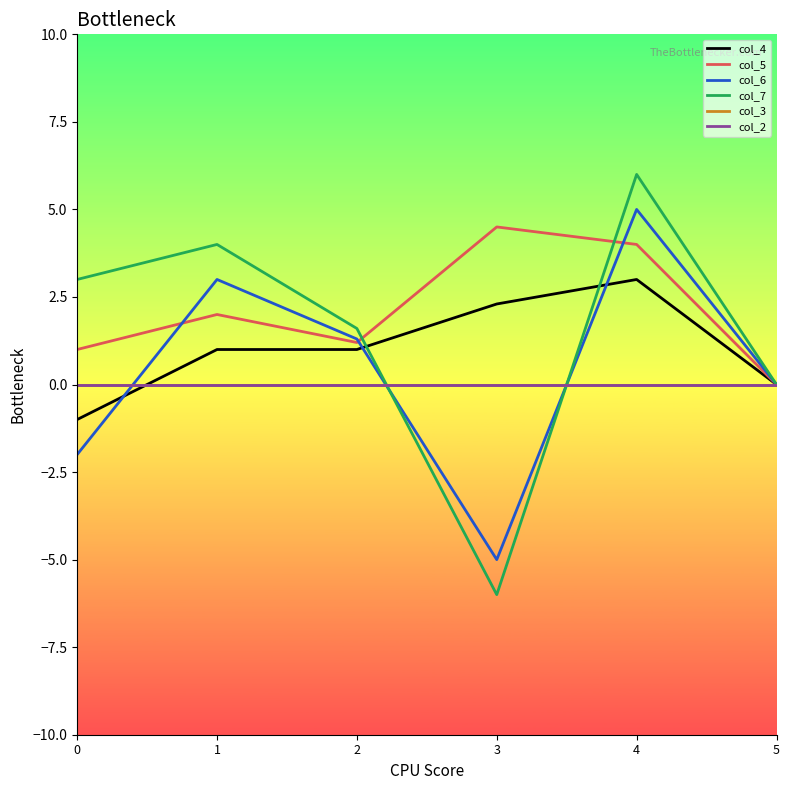

Where is col_7 nearest to the value 0?

5